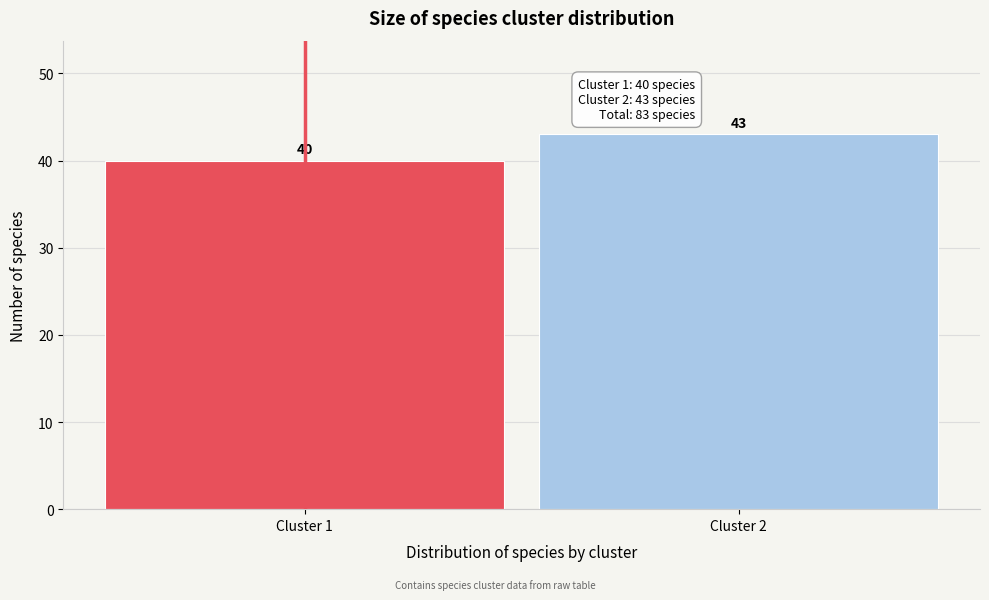

Reading left to right, what are all the values shown in this chart?

Cluster 1=40	Cluster 2=43